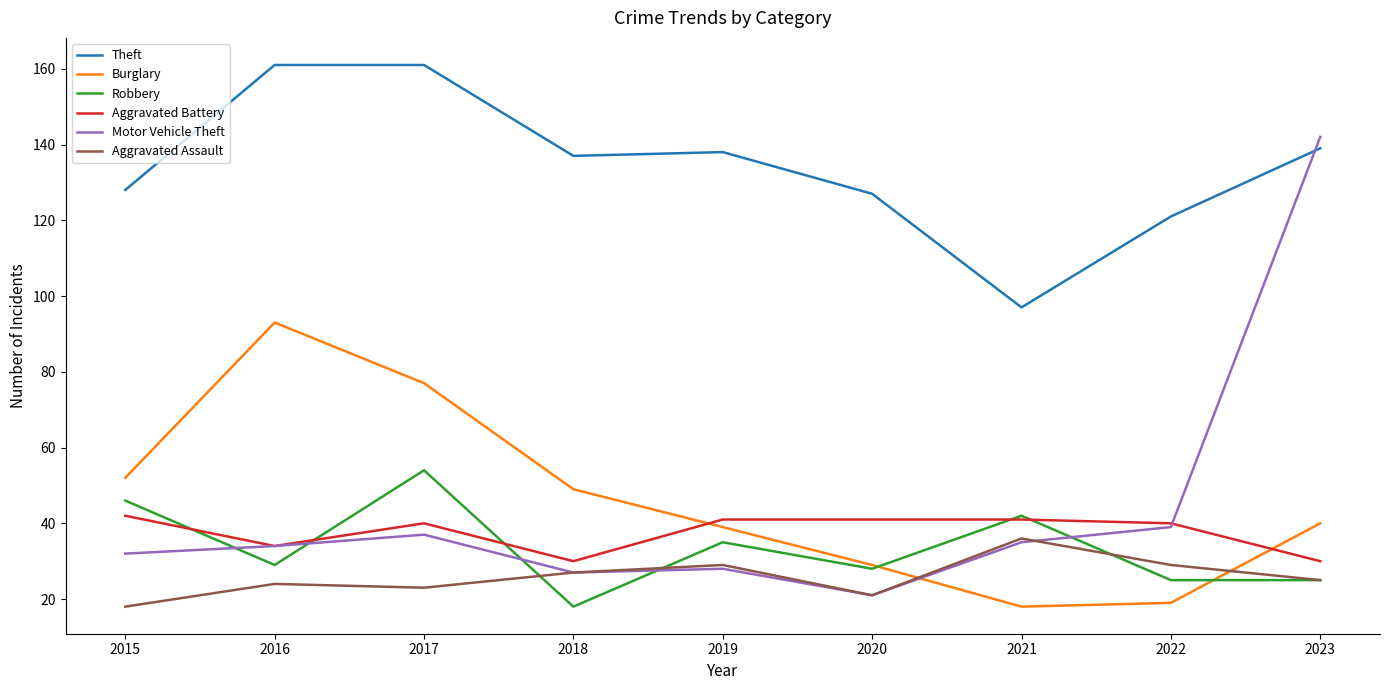

Which series ends up on top after the final intersection of Aggravated Battery and Motor Vehicle Theft?

Motor Vehicle Theft